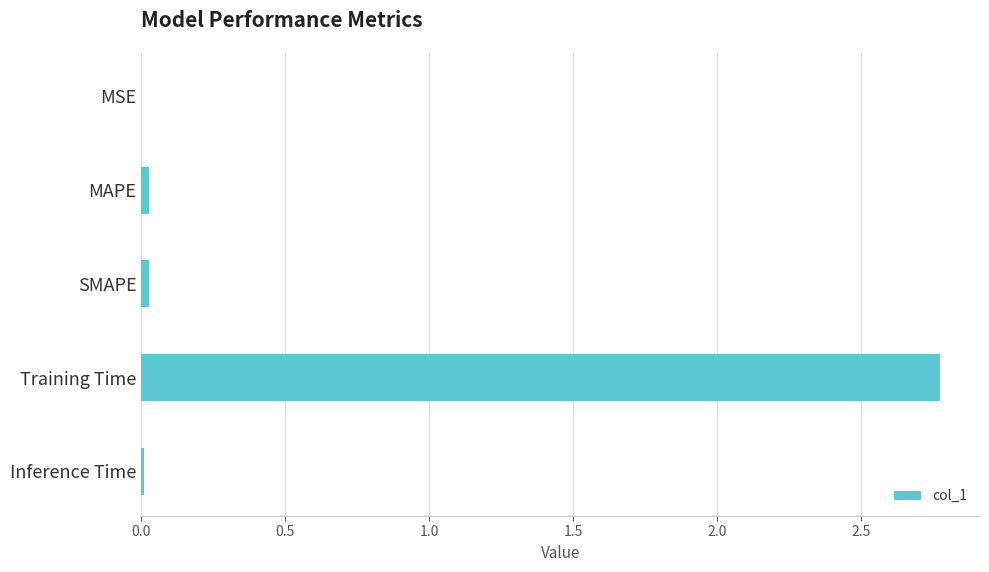

True or false: the data shows 2.8 at Training Time.

True